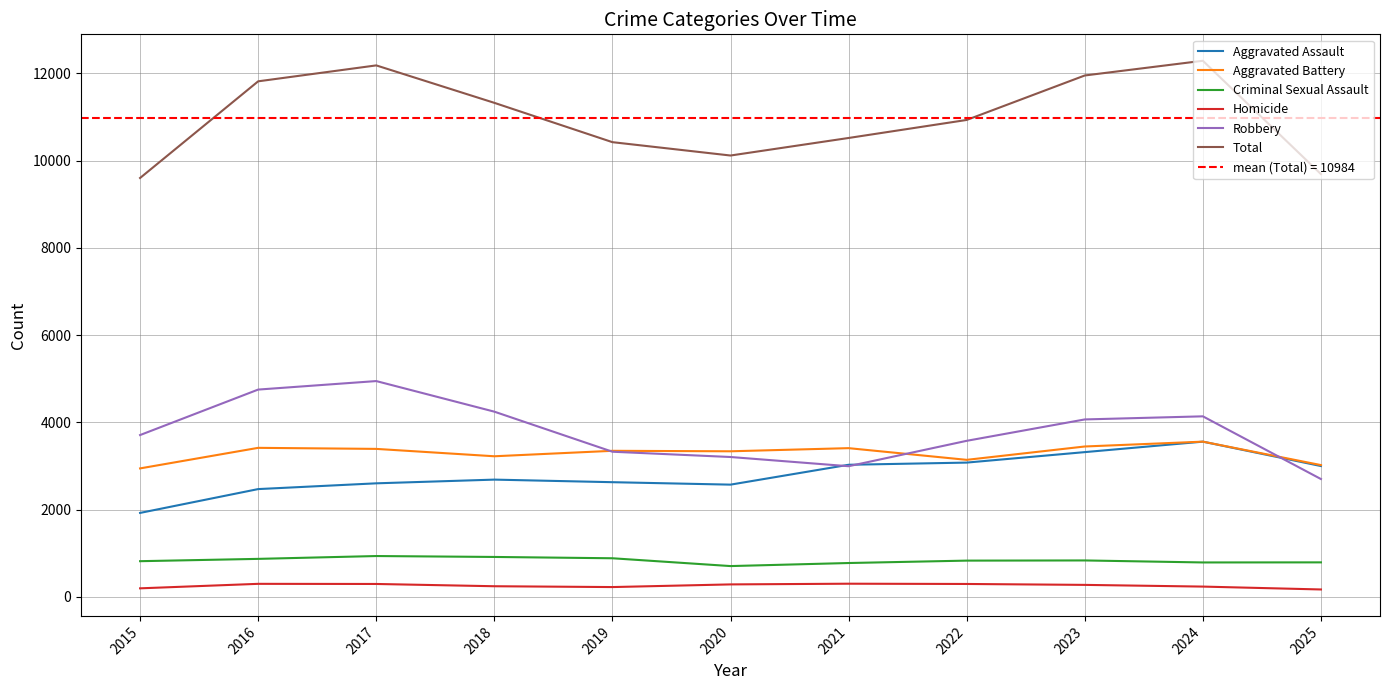

The Aggravated Battery series shows 3224 at 2018. True or false?

True